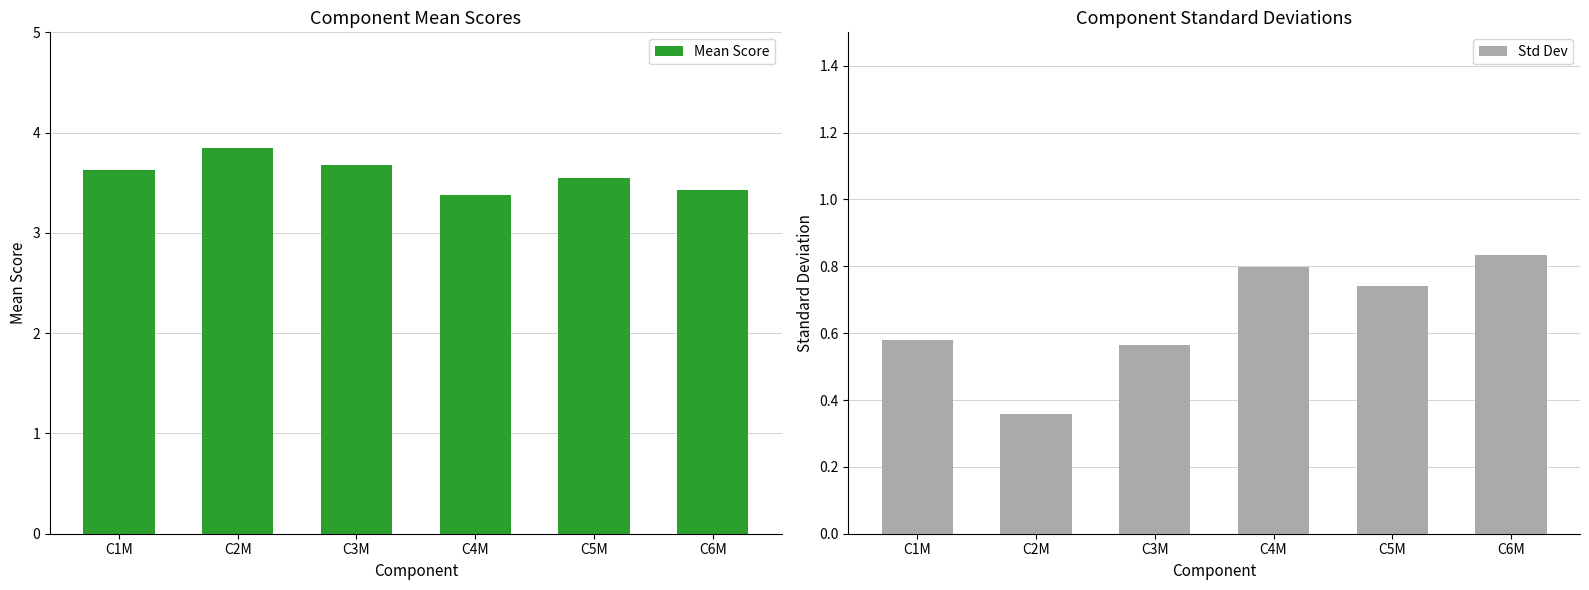

Which series changed the most between C4M and C5M?

Mean Score